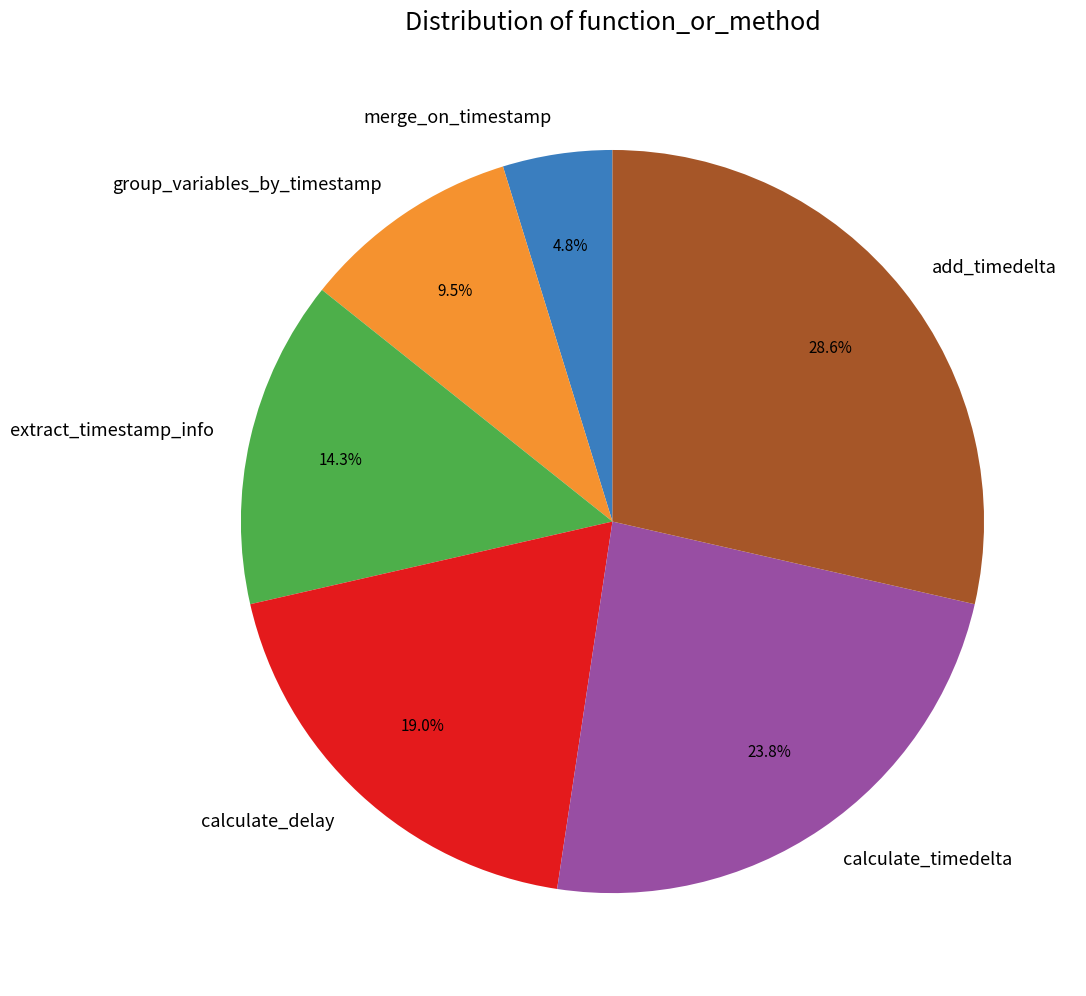

Approximately how many times larger is the value at calculate_delay compared to add_timedelta?

0.7